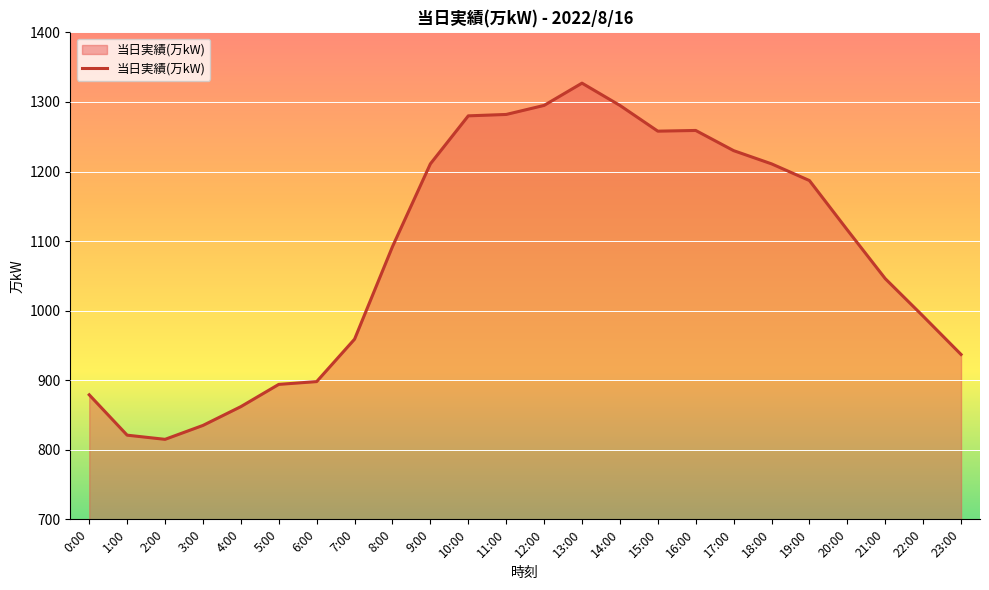

Does the chart have visible grid lines?

Yes